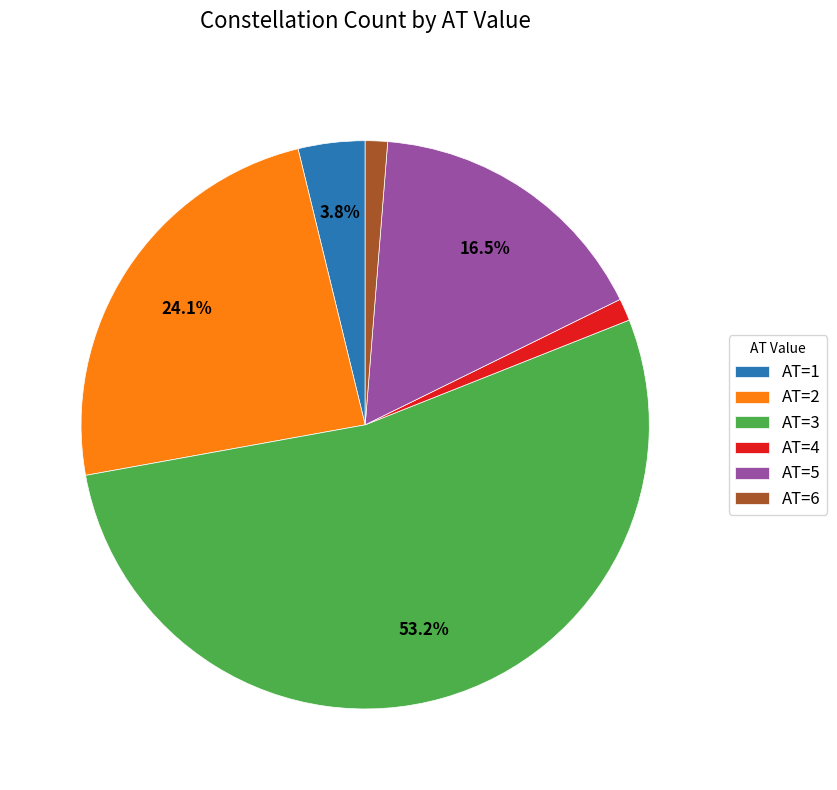

Which slice is the largest?

AT=3